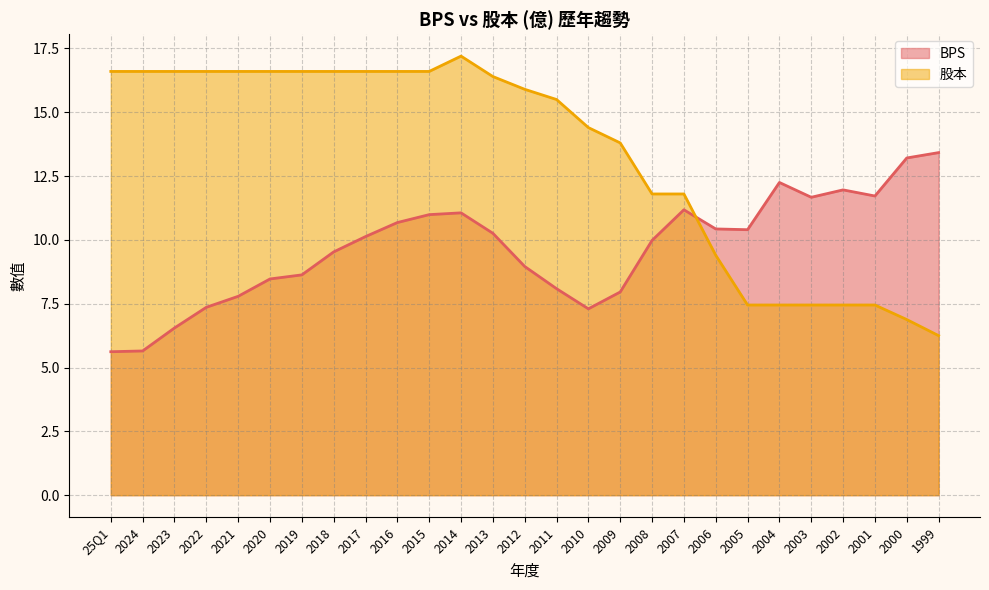

Reading left to right, list all the values displayed in this chart.

BPS: 5.6	5.7	6.5	7.4	7.8	8.5	8.6	9.5	10.1	10.7	11.0	11.1	10.3	9.0	8.1	7.3	8.0	10.0	11.2	10.4	10.4	12.2	11.7	12.0	11.7	13.2	13.4
股本: 16.6	16.6	16.6	16.6	16.6	16.6	16.6	16.6	16.6	16.6	16.6	17.2	16.4	15.9	15.5	14.4	13.8	11.8	11.8	9.4	7.5	7.5	7.5	7.5	7.5	6.9	6.2